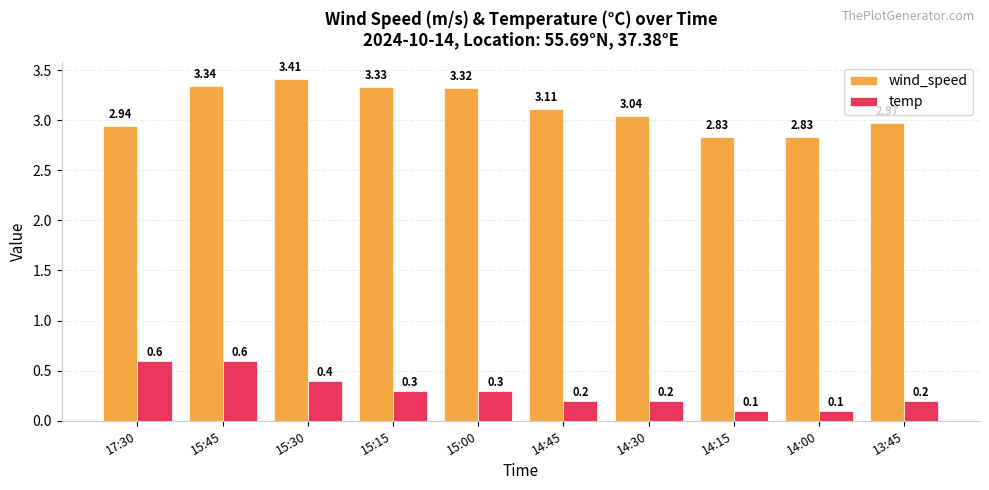

What position from the right is 13:45?

1